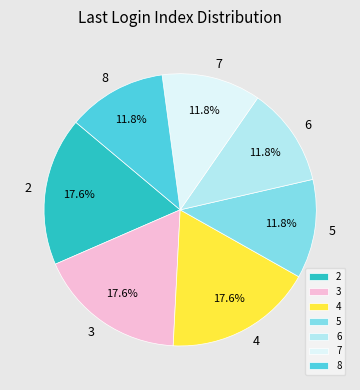

Between 4 and 6, which is larger?

4